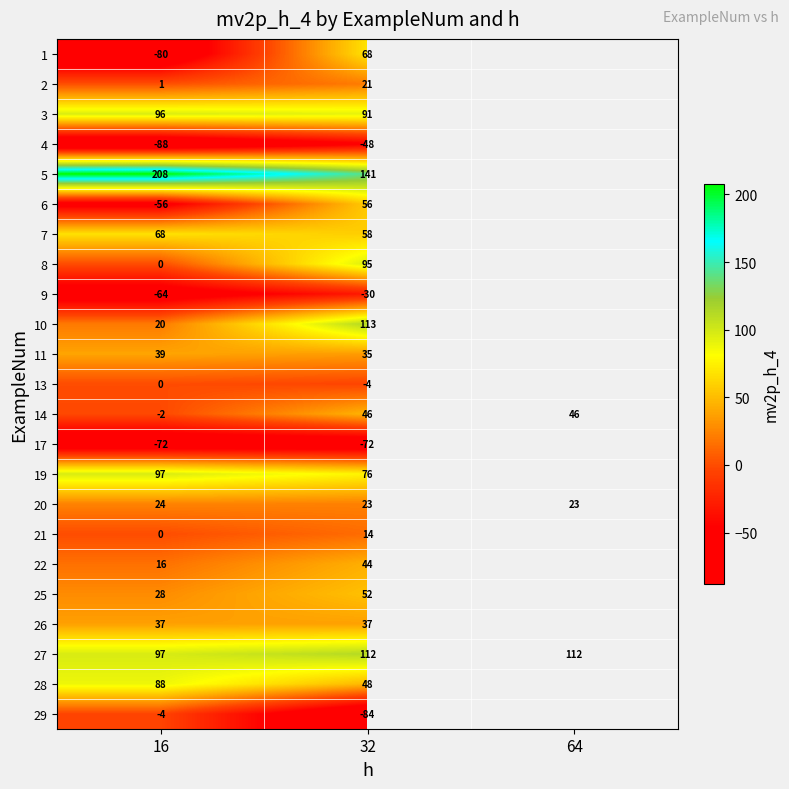

What is the minimum value shown in the chart?

-88.0